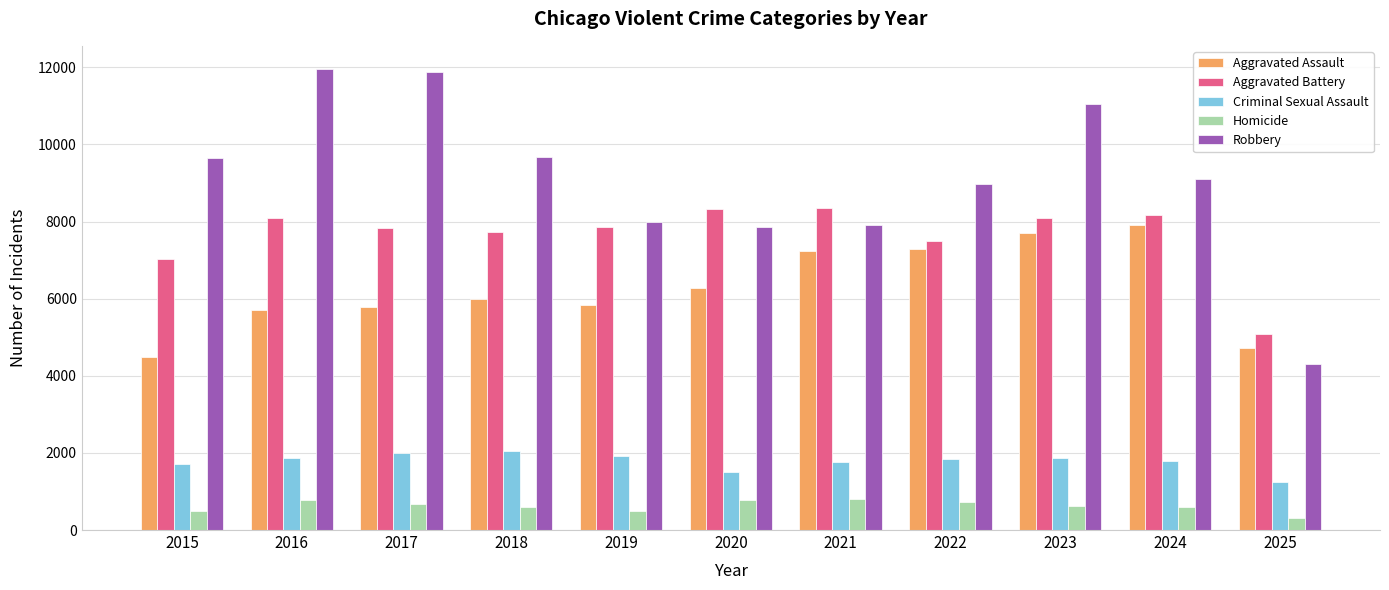

Is the value of Robbery at 2017 greater than the value of Criminal Sexual Assault at 2021?

Yes